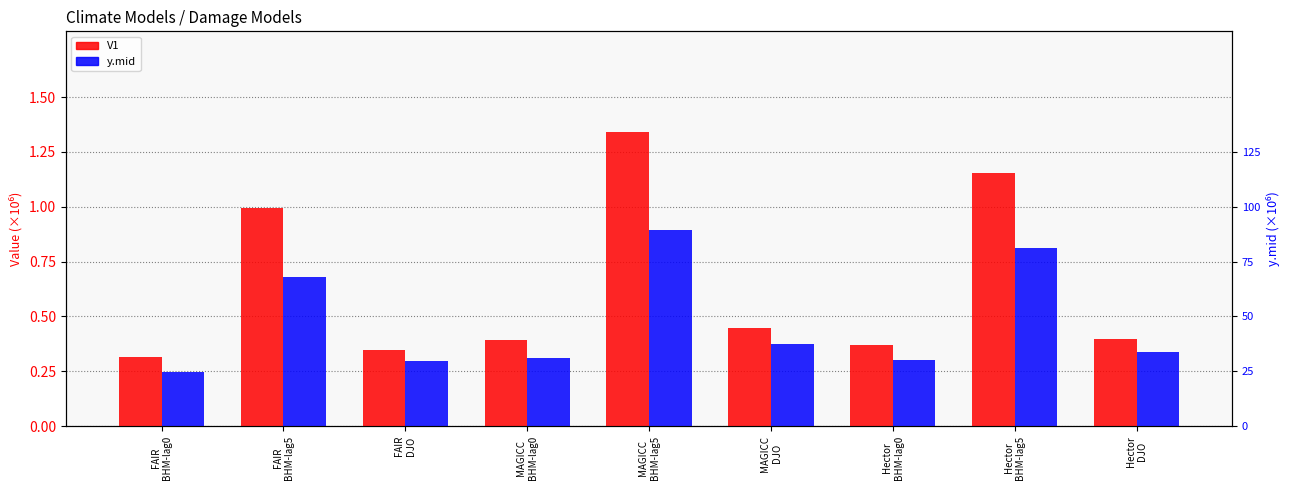

Between Hector
BHM-lag5 and Hector
DJO, which series saw the biggest shift?

V1 (scaled)